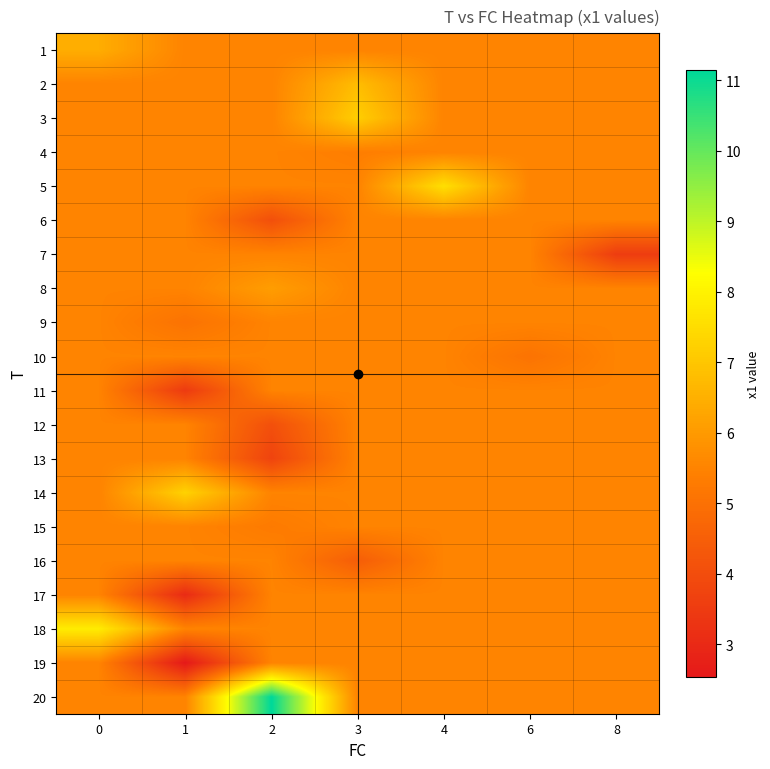

Which category has the highest value across all series?

2